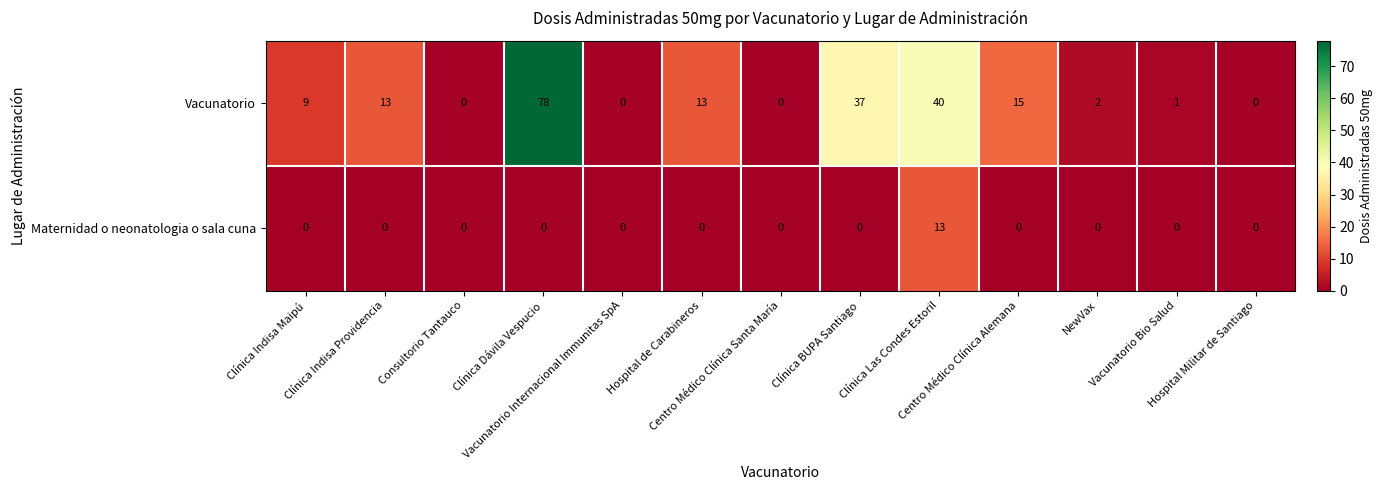

Which series has the largest range (max minus min)?

Vacunatorio